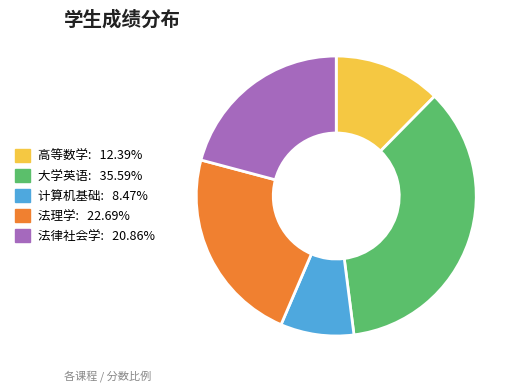

Is there any slice that represents more than half of the pie?

No